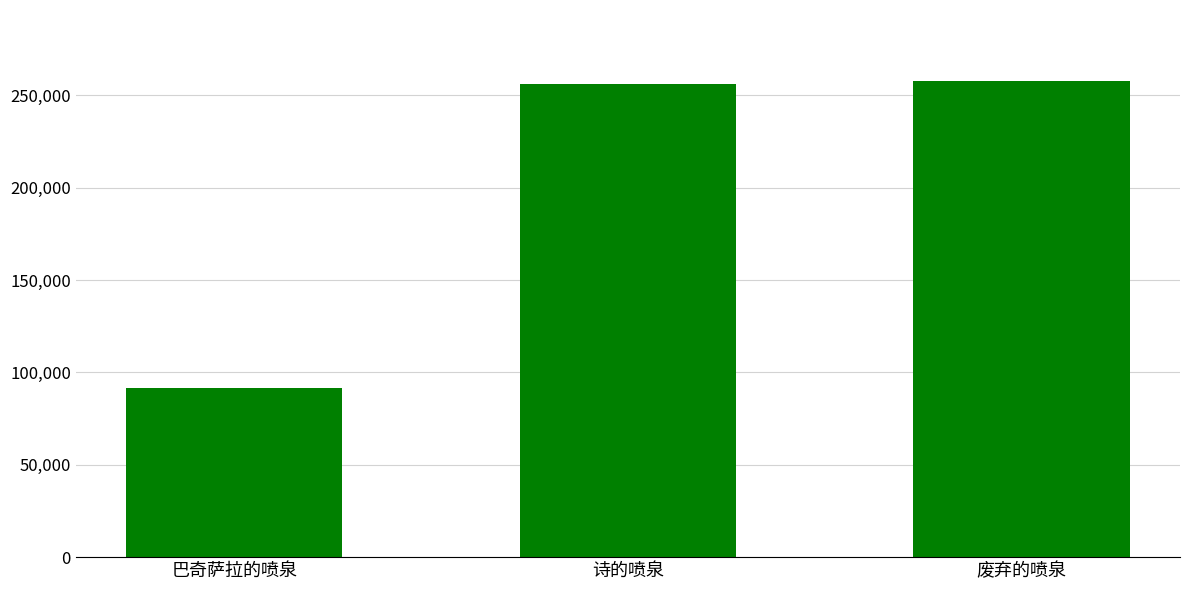

What is the label of the 3rd bar from the right?

巴奇萨拉的喷泉